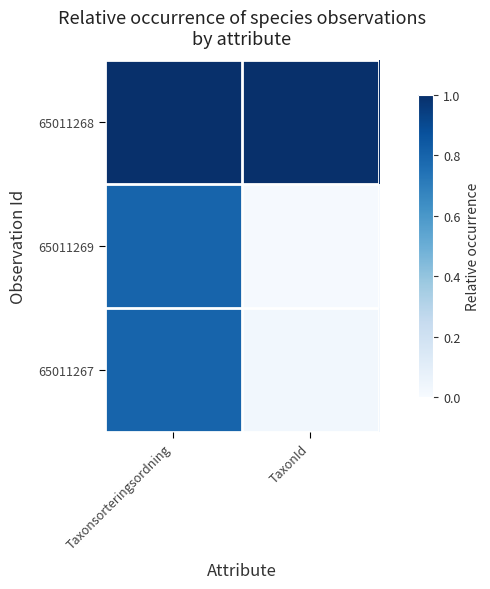

Reading left to right, what are all the values shown in this chart?

65011268: Taxonsorteringsordning=1.0	TaxonId=1.0
65011269: Taxonsorteringsordning=0.8	TaxonId=0.0
65011267: Taxonsorteringsordning=0.8	TaxonId=0.0